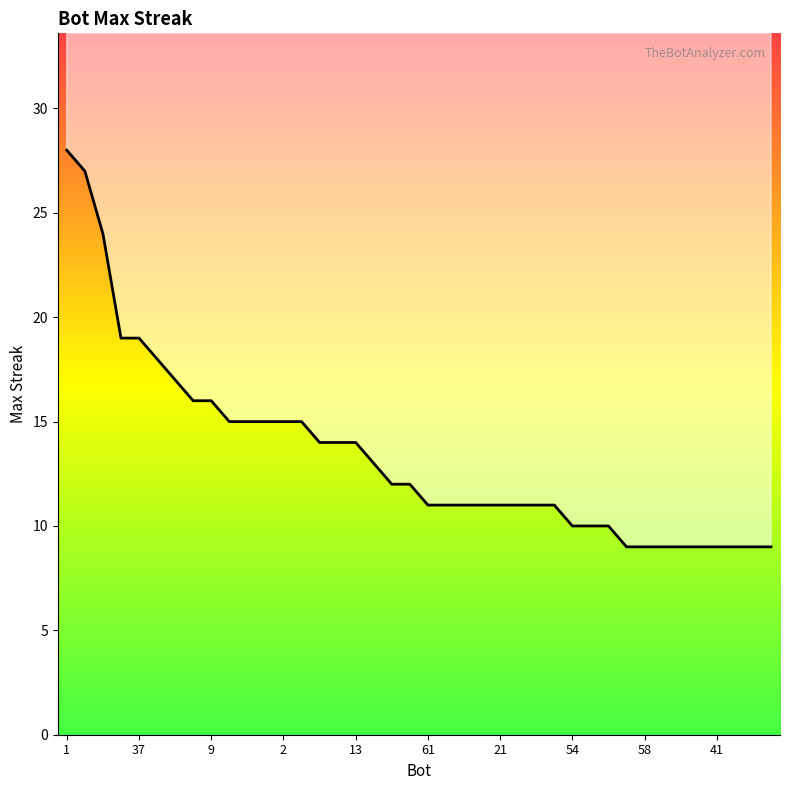

How many data points are less than 12?

20